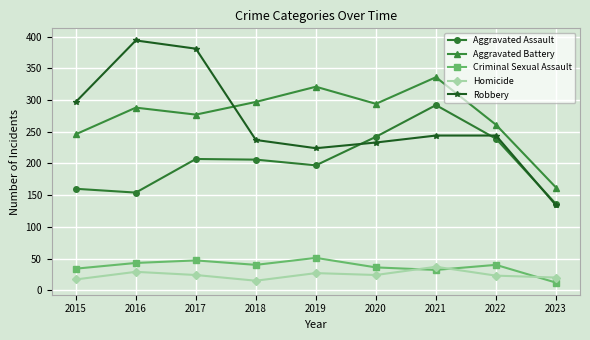

Rank the series at 2021 from highest to lowest value.

Aggravated Battery, Aggravated Assault, Robbery, Homicide, Criminal Sexual Assault